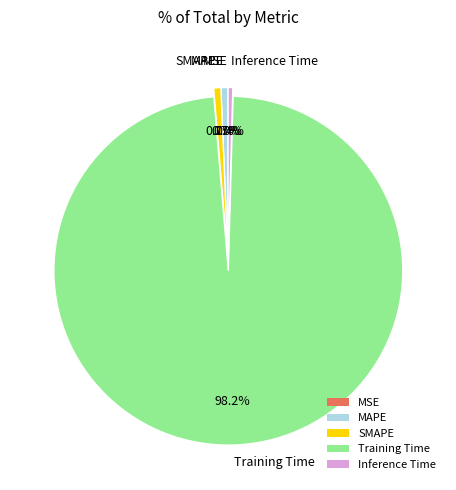

Which category has the biggest portion of the pie?

Training Time